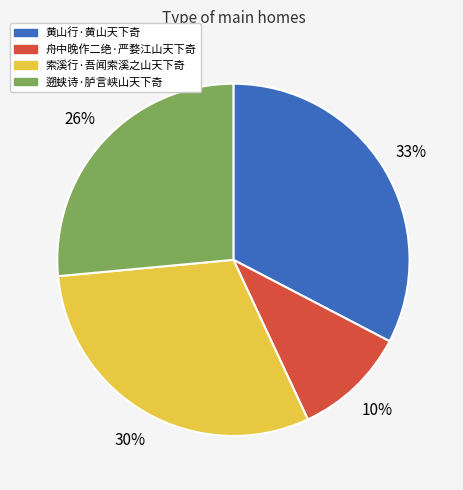

The 舟中晚作二绝·严婺江山天下奇 slice represents 2% of the pie. True or false?

False